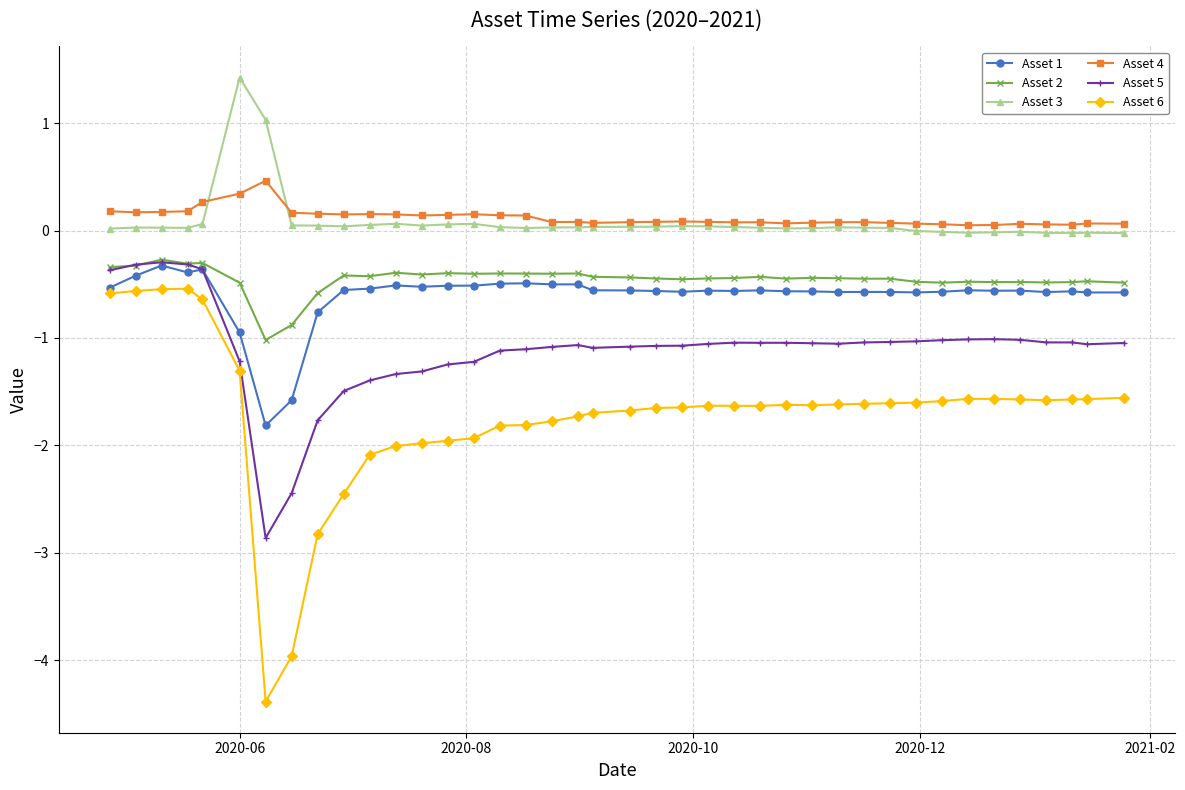

What is the value of the Asset 4 point at the 8th from the left?

0.2